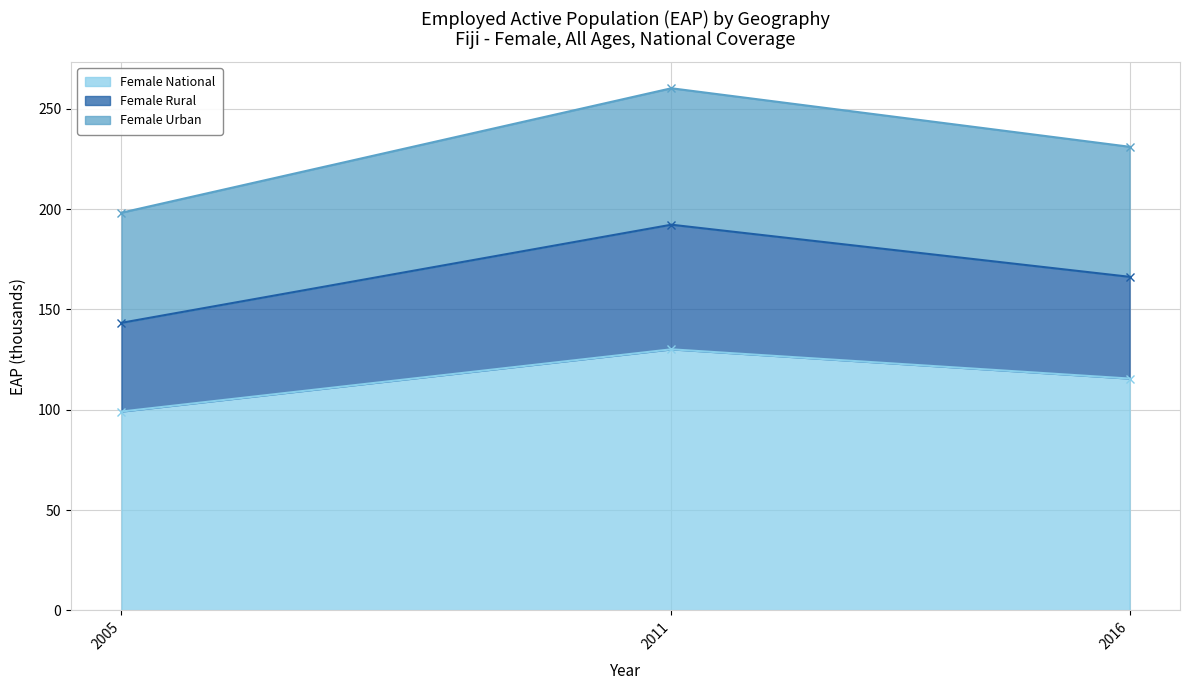

The Female National series shows 130.1 at 2011. True or false?

True